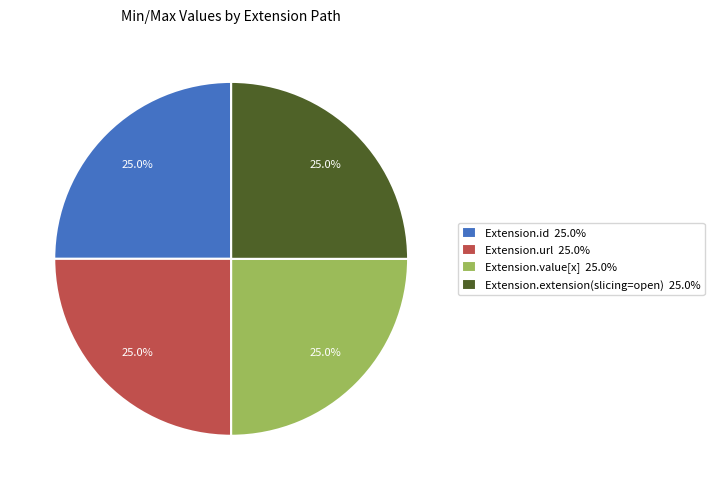

Is there a majority slice in this chart?

No